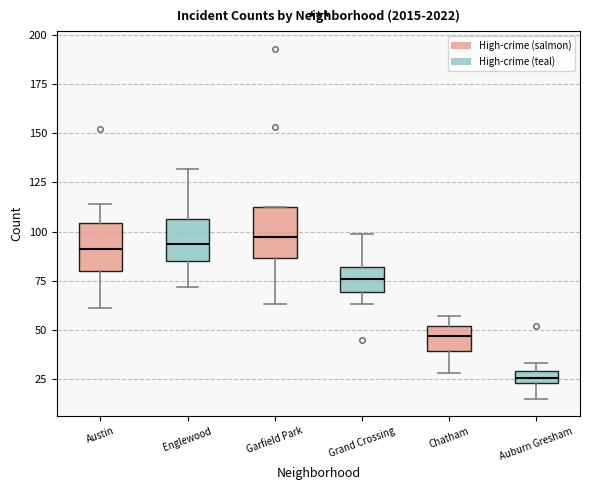

Which box has the lowest median line?

Auburn Gresham